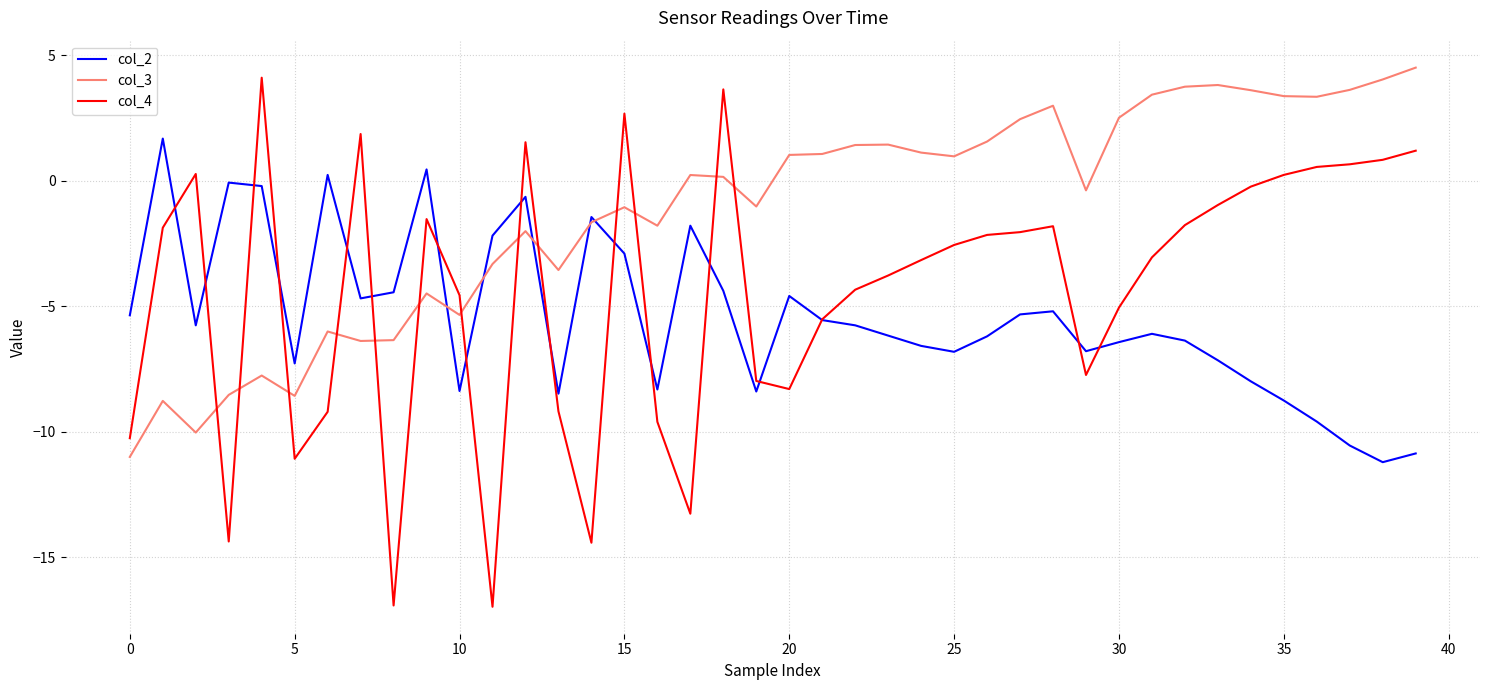

What is the difference between the maximum and second lowest values in the col_3 series?

14.5